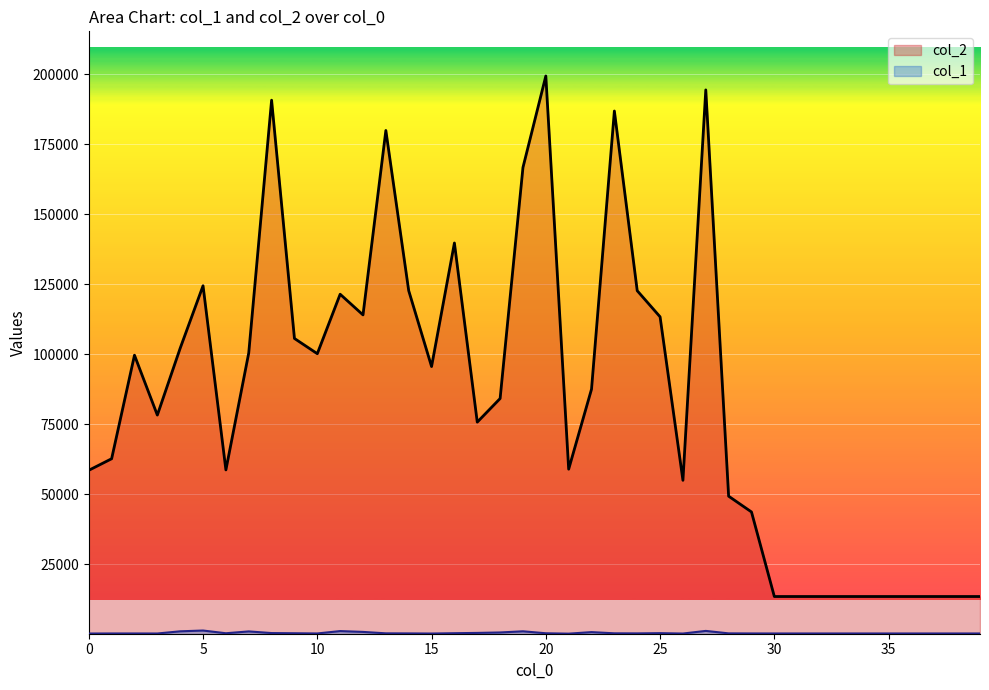

What is the sum of the col_1 values at 2 and 14?

508